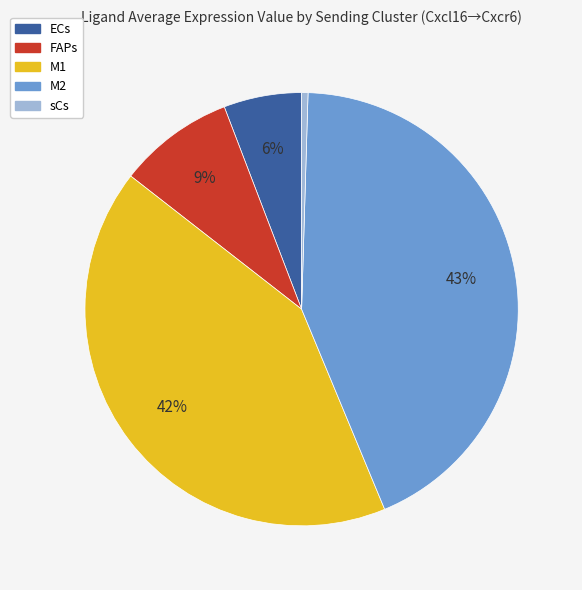

To the nearest percent, what percentage of the pie is M2?

43%